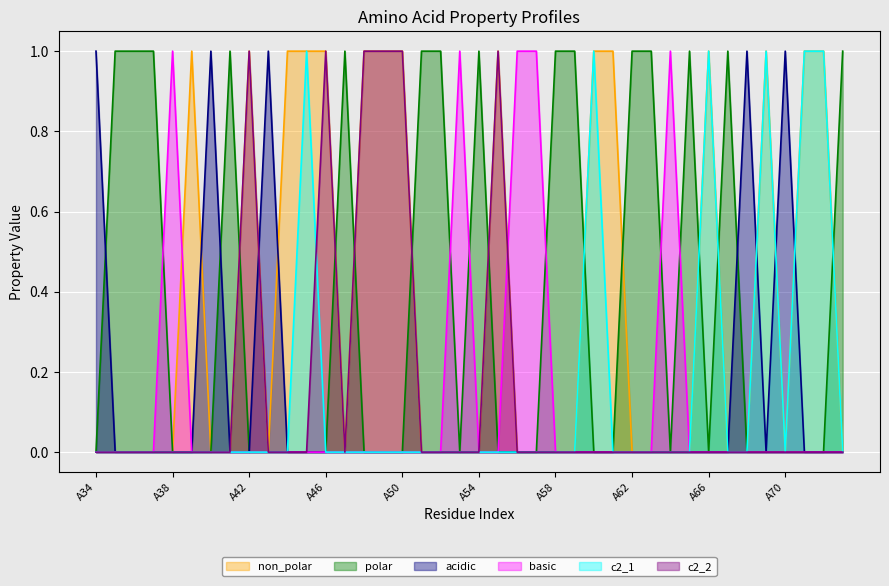

Does the chart display data point markers on the line(s)?

No